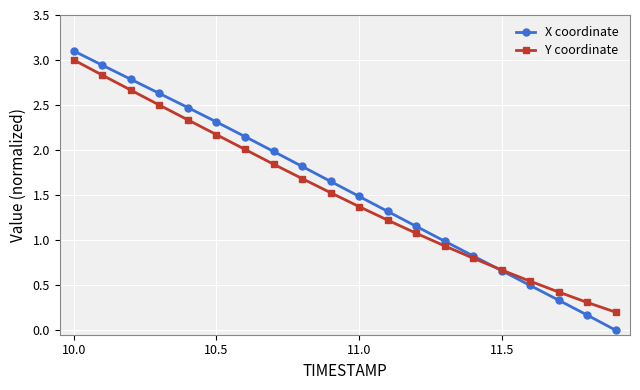

What is the maximum value for Y coordinate?

3.0